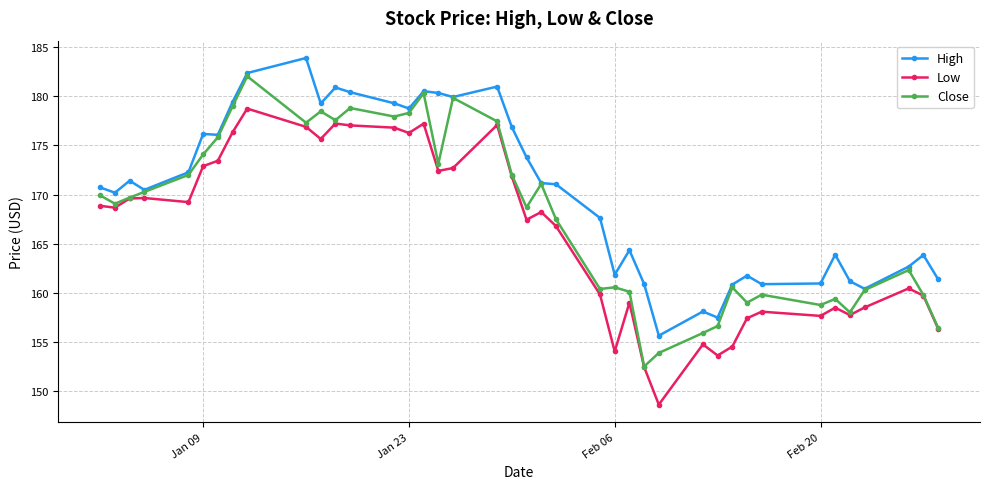

True or false: High and Low intersect in this chart.

False